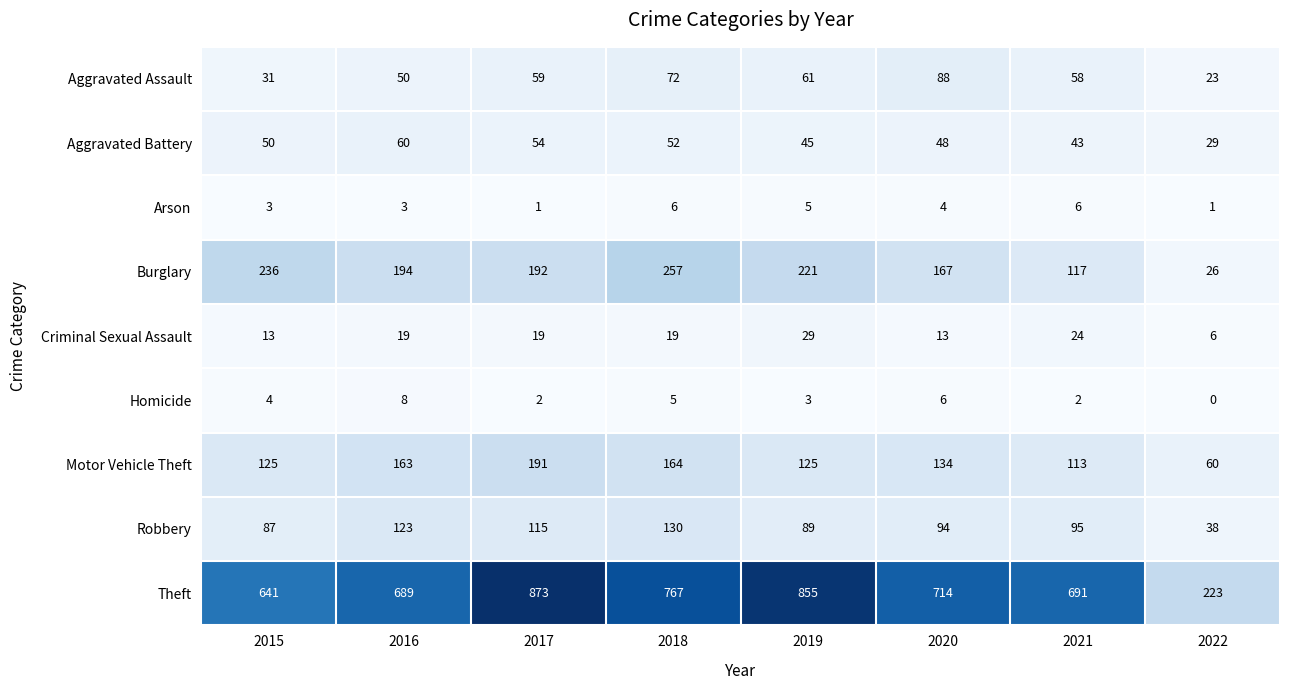

Between 2018 and 2019, which series saw the biggest shift?

Theft